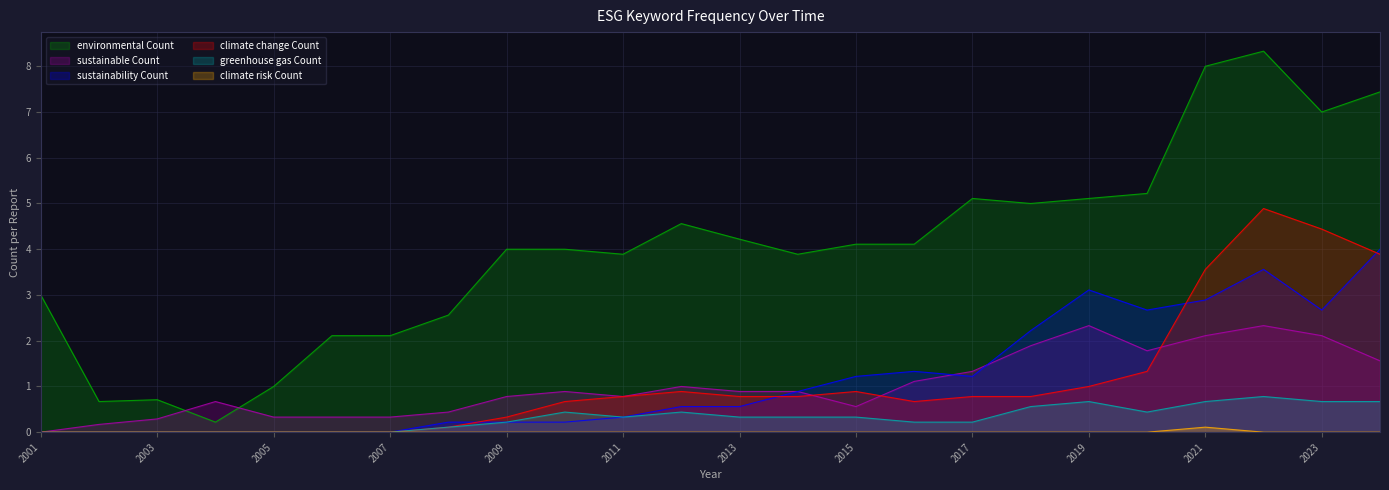

At how many categories does at least one series exceed 8?

1